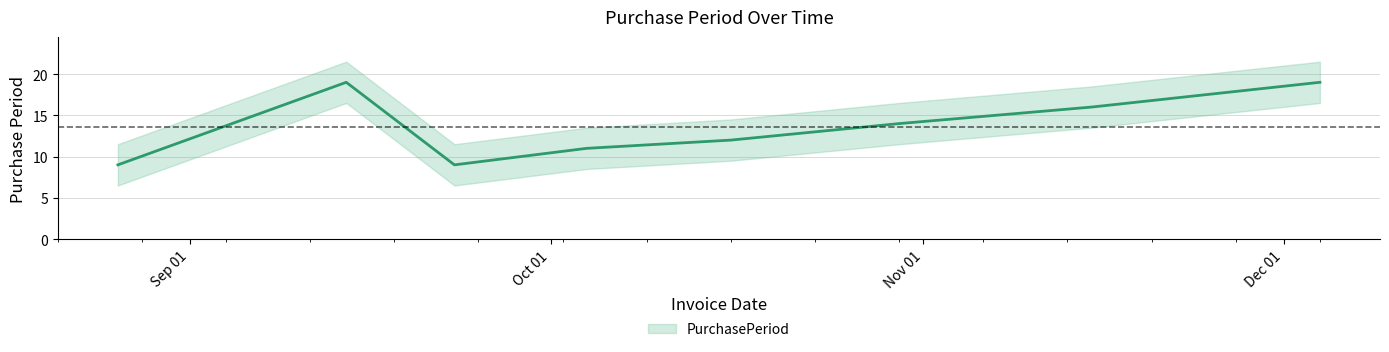

Reading right to left, extract all data points from this chart.

19	16	14	12	11	9	19	9